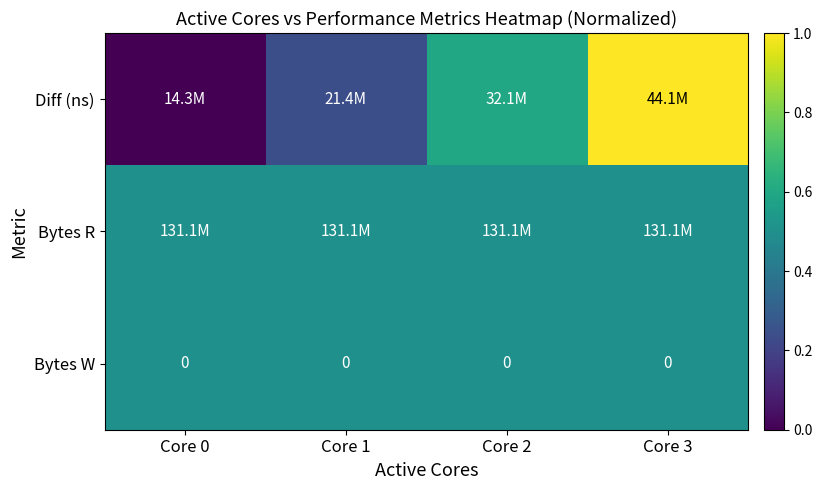

What is the difference between the maximum and second lowest values in the Diff (ns) series?

0.8